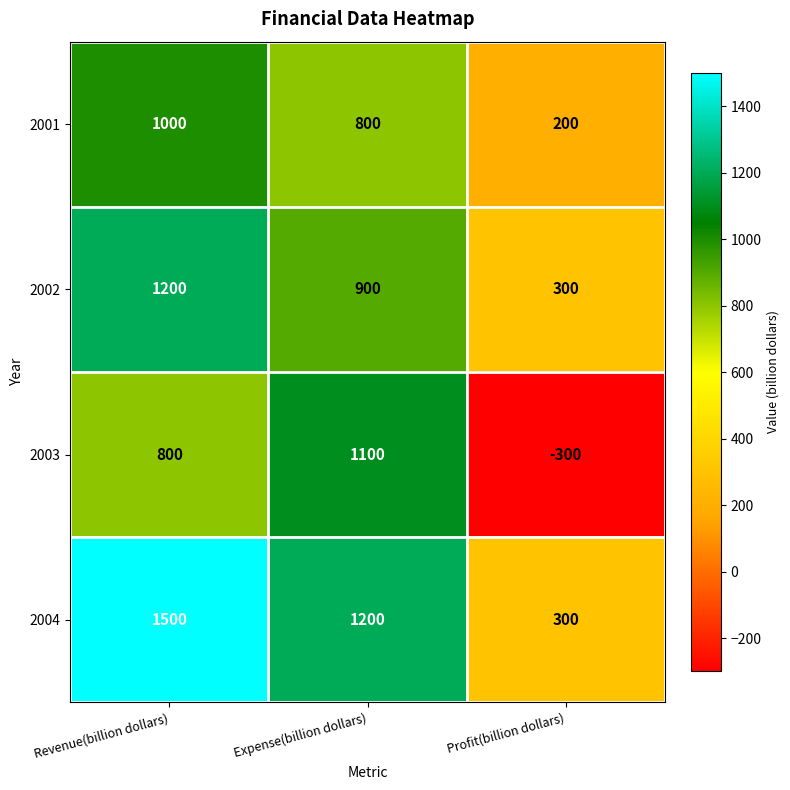

Rank the series by their maximum value, from highest to lowest.

2004, 2002, 2003, 2001